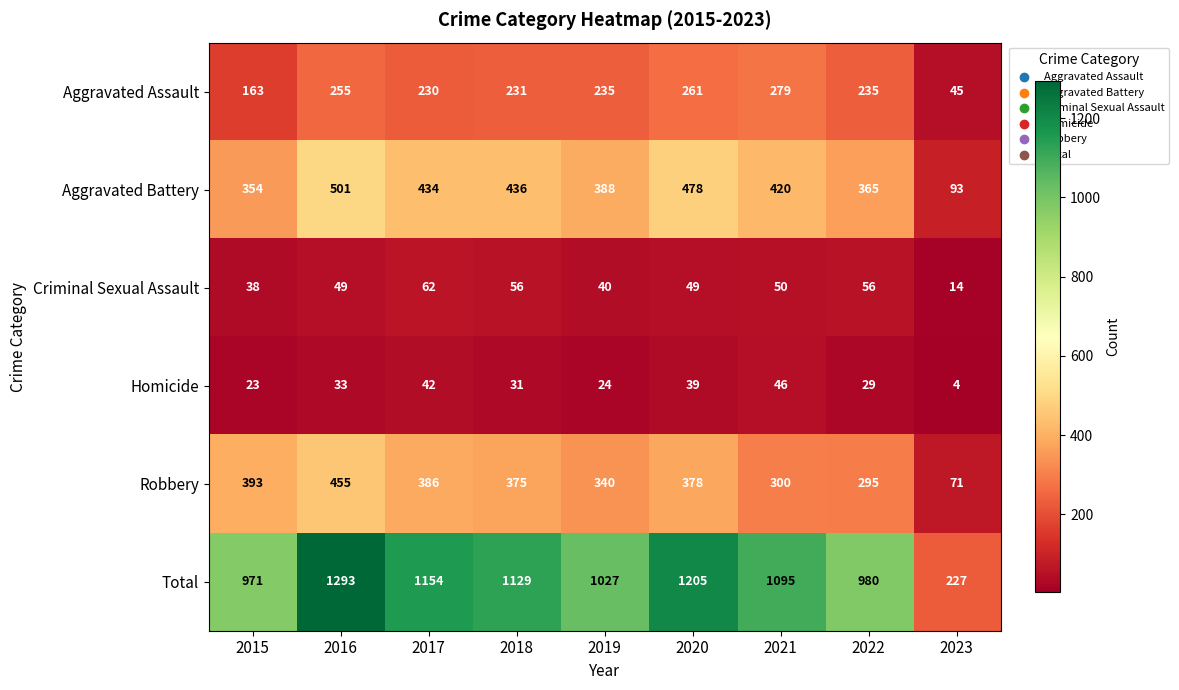

The Criminal Sexual Assault series shows 25 at 2023. True or false?

False